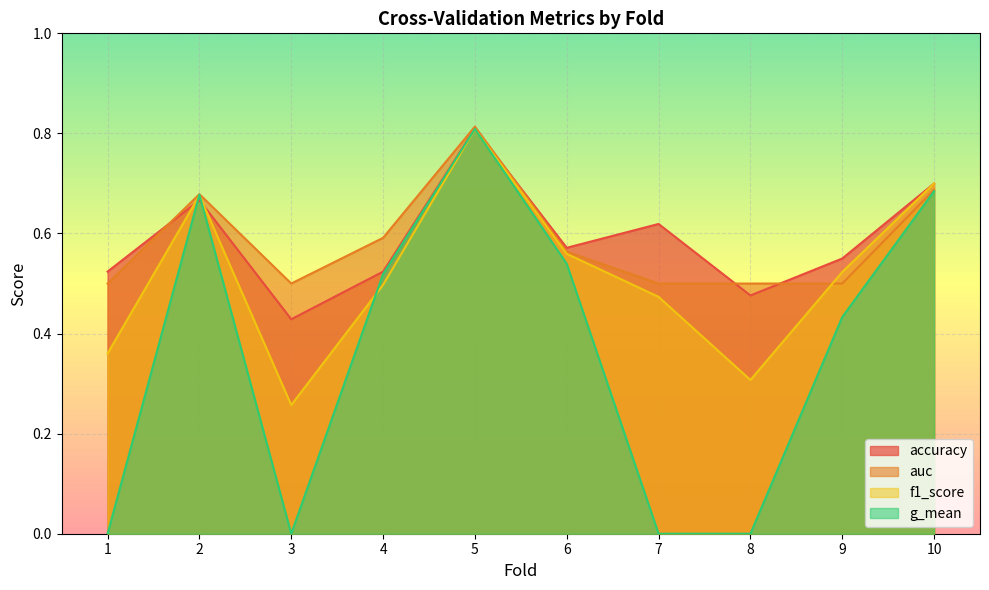

Reading left to right, transcribe all the data shown in this chart.

accuracy: 0.5	0.7	0.4	0.5	0.8	0.6	0.6	0.5	0.6	0.7
auc: 0.5	0.7	0.5	0.6	0.8	0.6	0.5	0.5	0.5	0.7
f1_score: 0.4	0.7	0.3	0.5	0.8	0.6	0.5	0.3	0.5	0.7
g_mean: 0.0	0.7	0.0	0.5	0.8	0.5	0.0	0.0	0.4	0.7